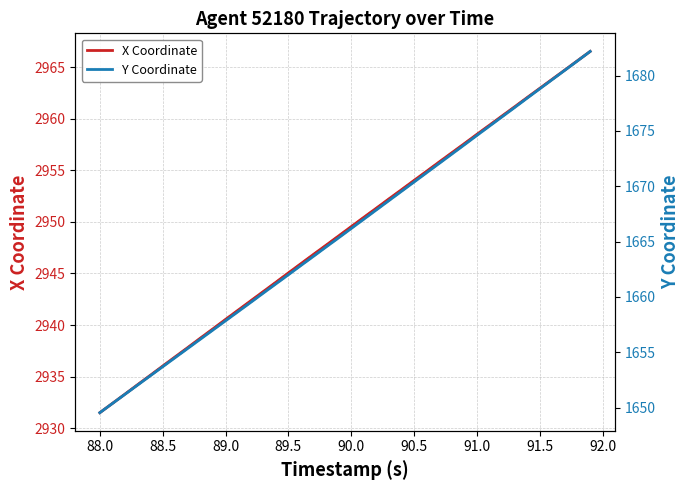

The X Coordinate series shows 2954.0 at 90.5. True or false?

True